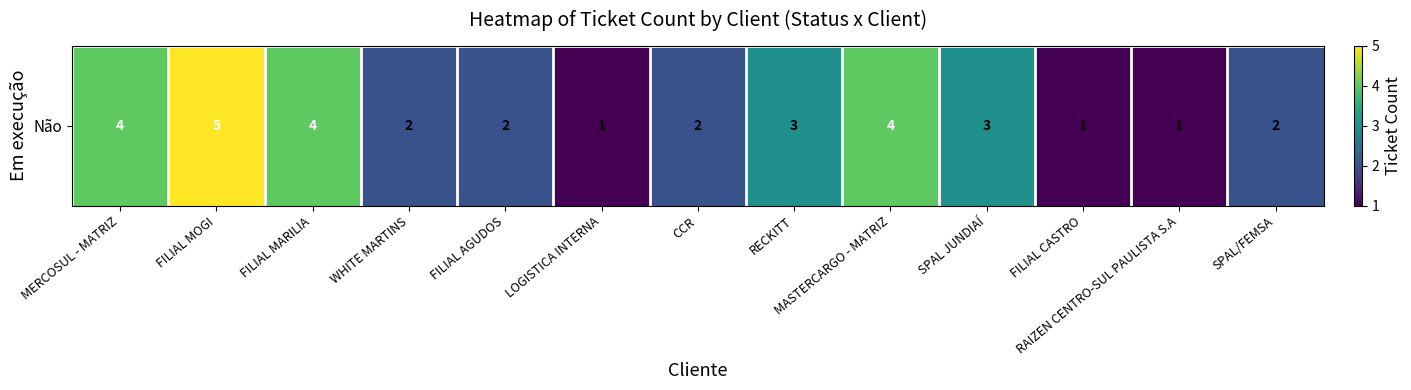

Is it true that the value at WHITE MARTINS is 2?

True